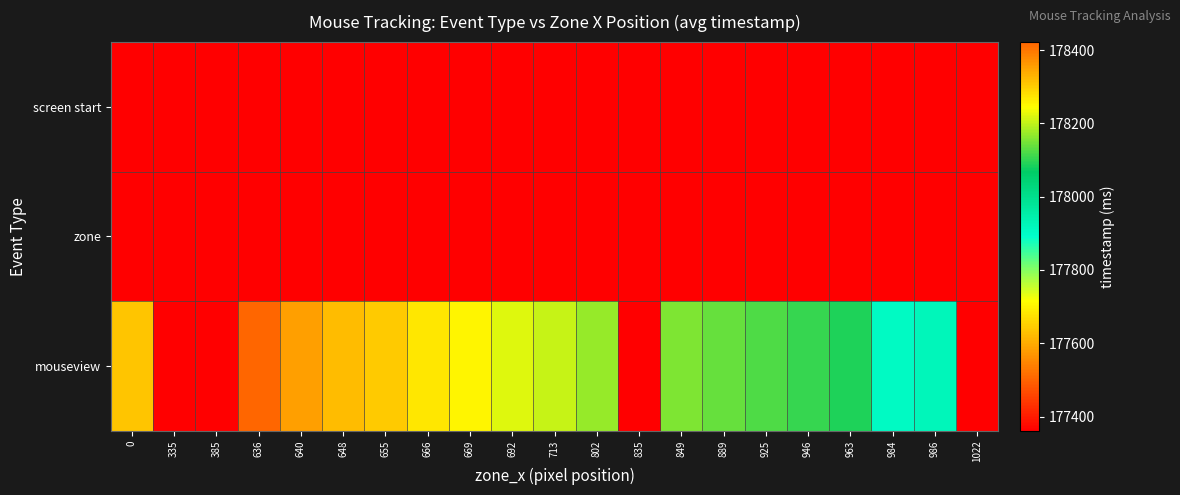

How many distinct data groups are displayed?

3